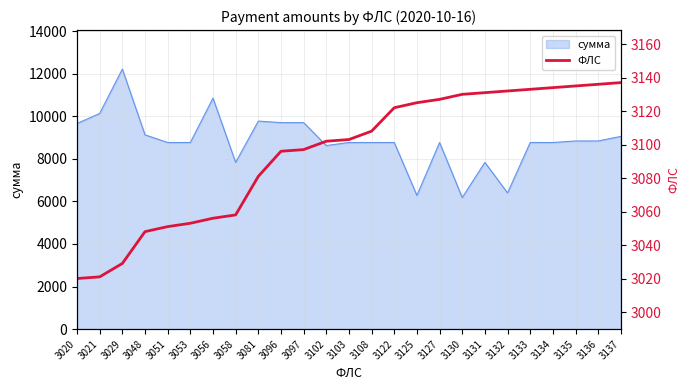

Between 3021 and 3056, which is larger?

3056